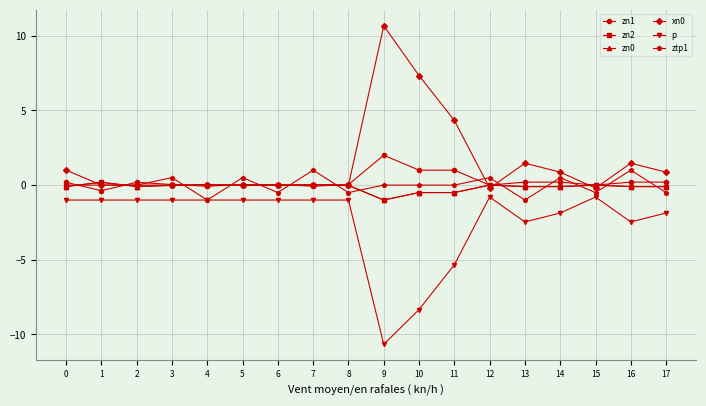

Does the chart display data point markers on the line(s)?

Yes